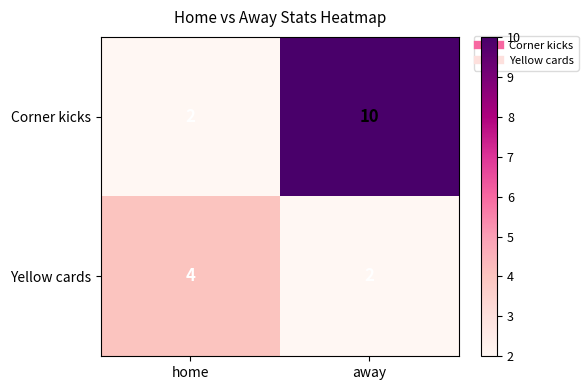

Read the Yellow cards value at home.

4